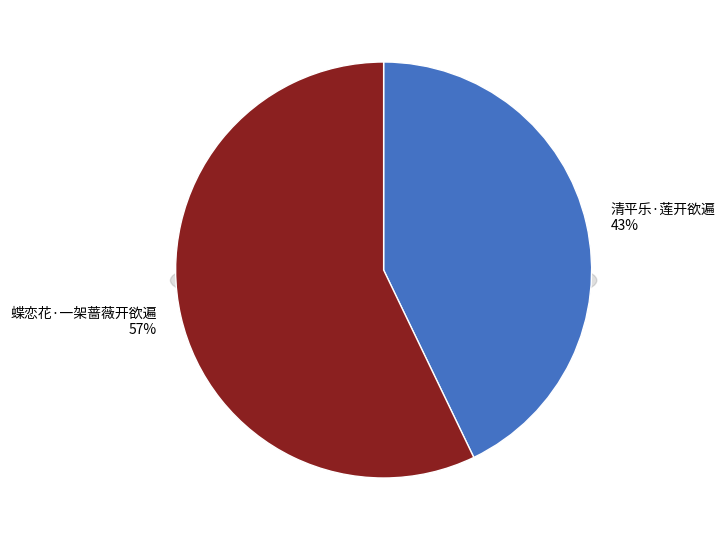

How many slices are in this pie chart?

2